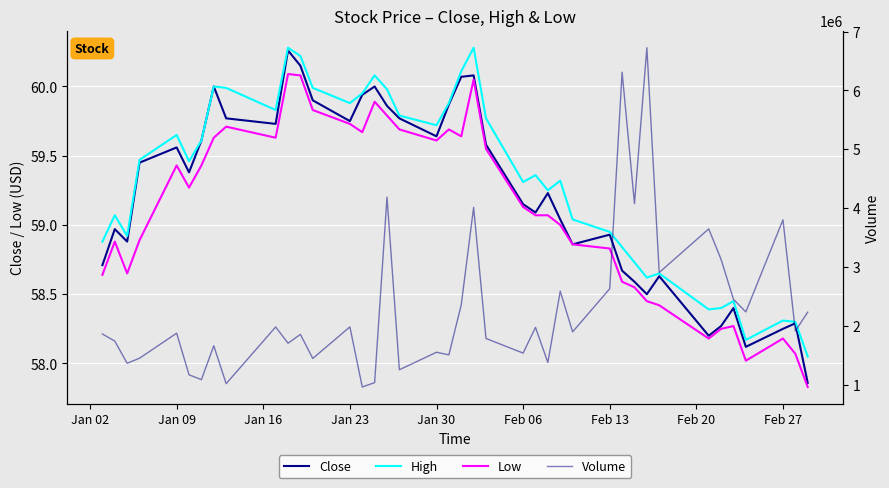

Rank the series at Feb 13 from highest to lowest value.

Volume, Close, High, Low